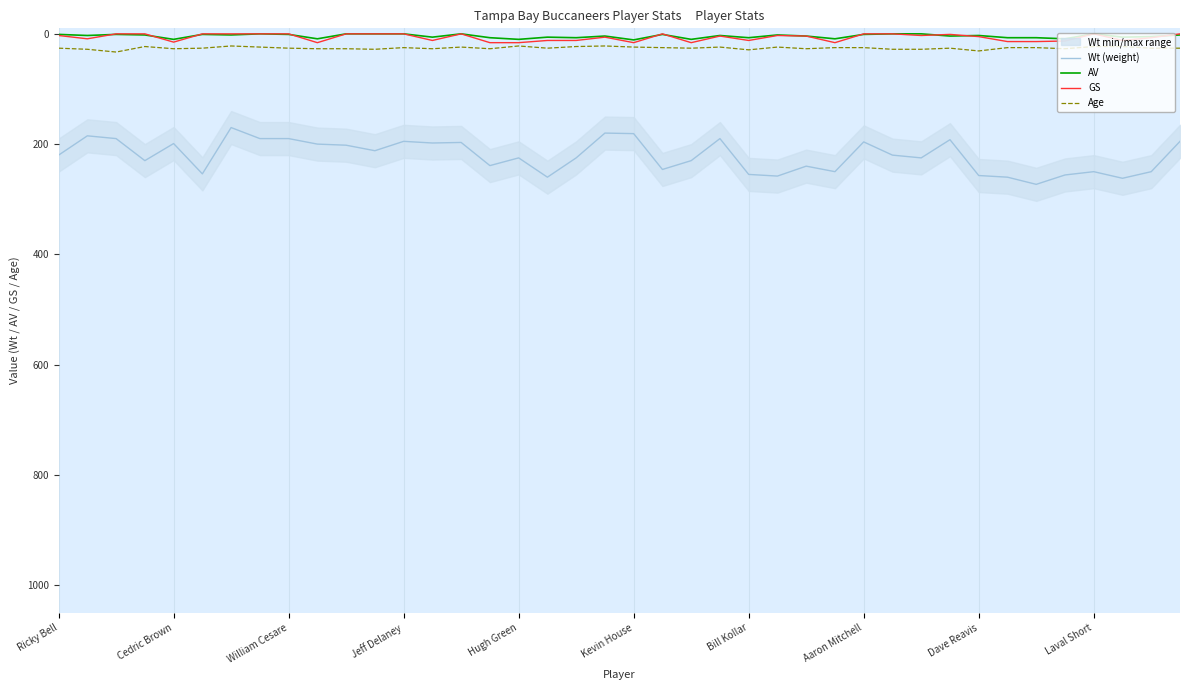

True or false: Wt (weight) and AV intersect in this chart.

False